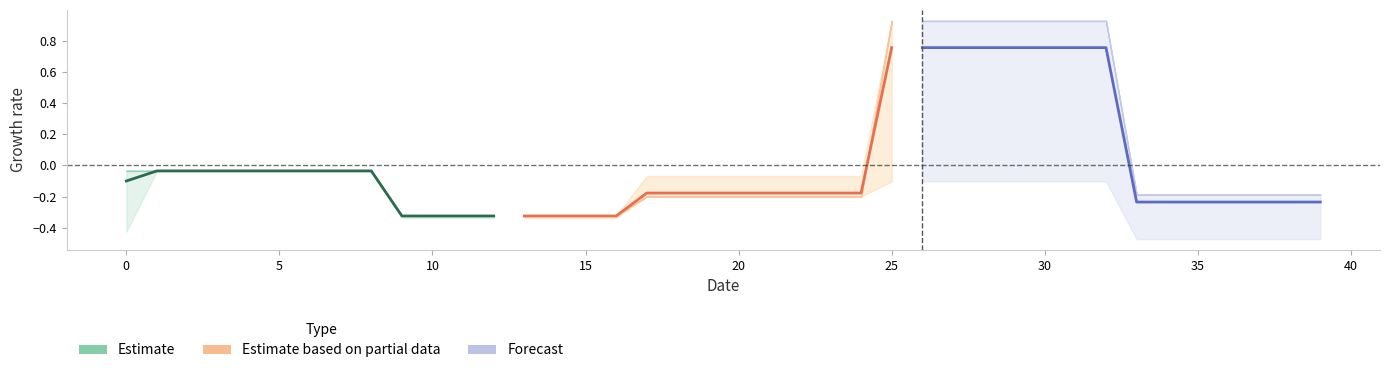

Does the chart have visible grid lines?

No